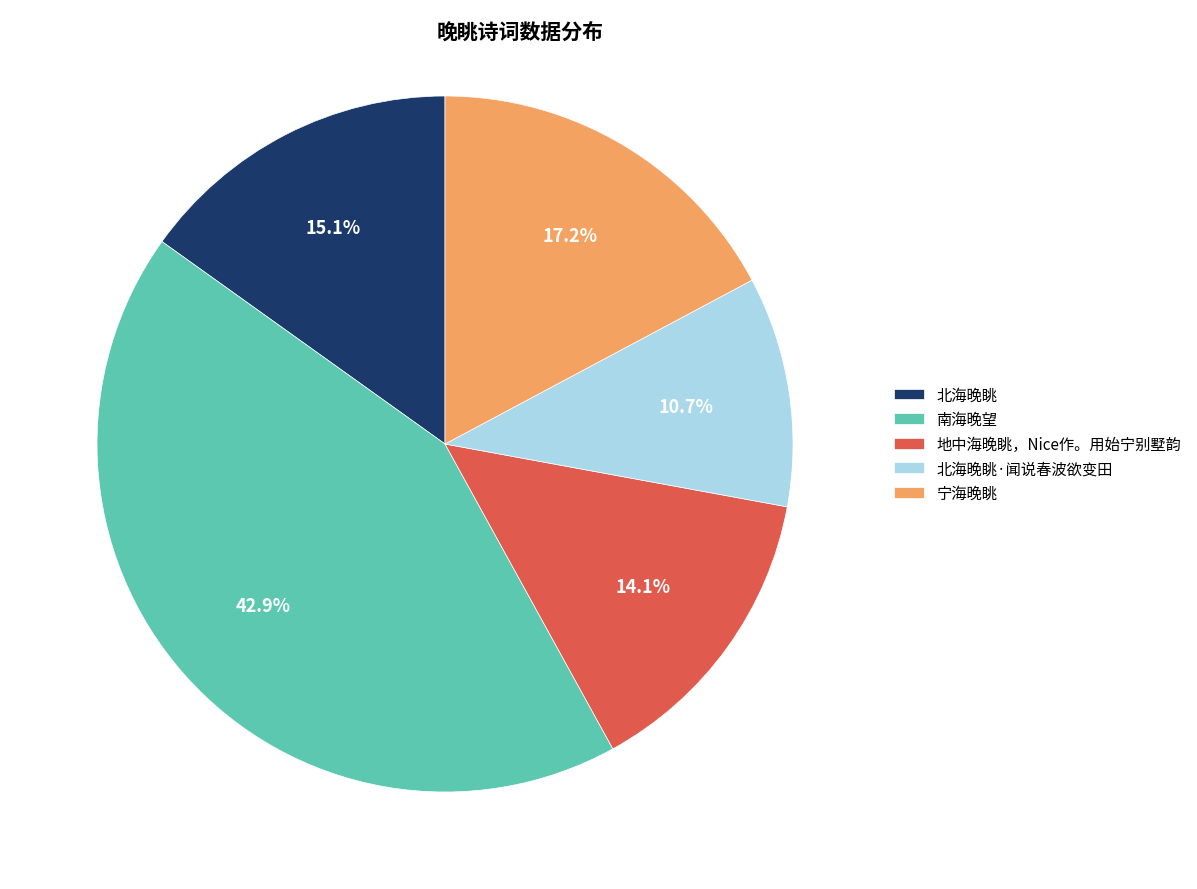

Is it true that 南海晚望 is 43% of the pie?

True